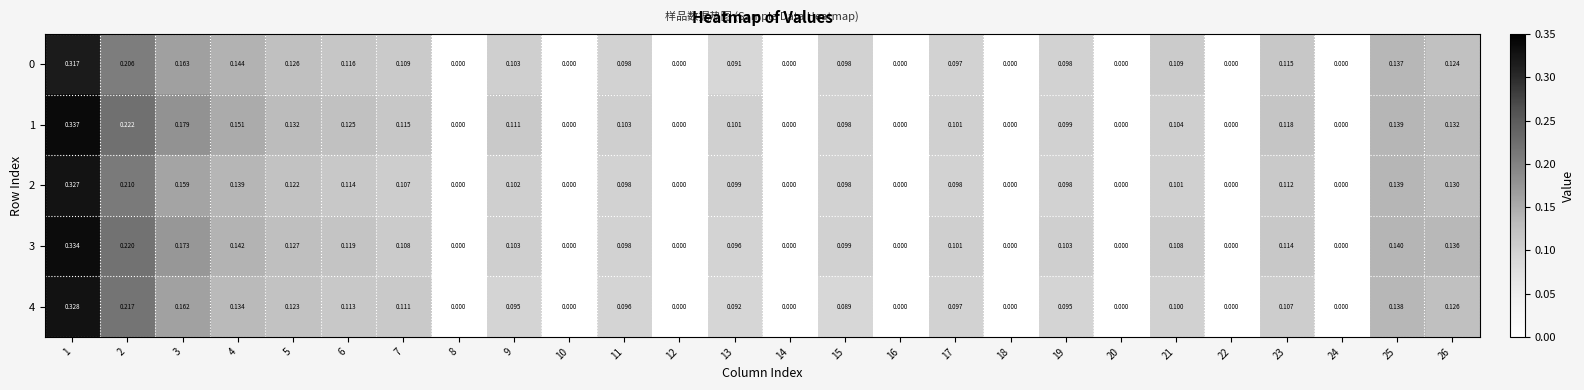

What is the total value across all series at 15?

0.5